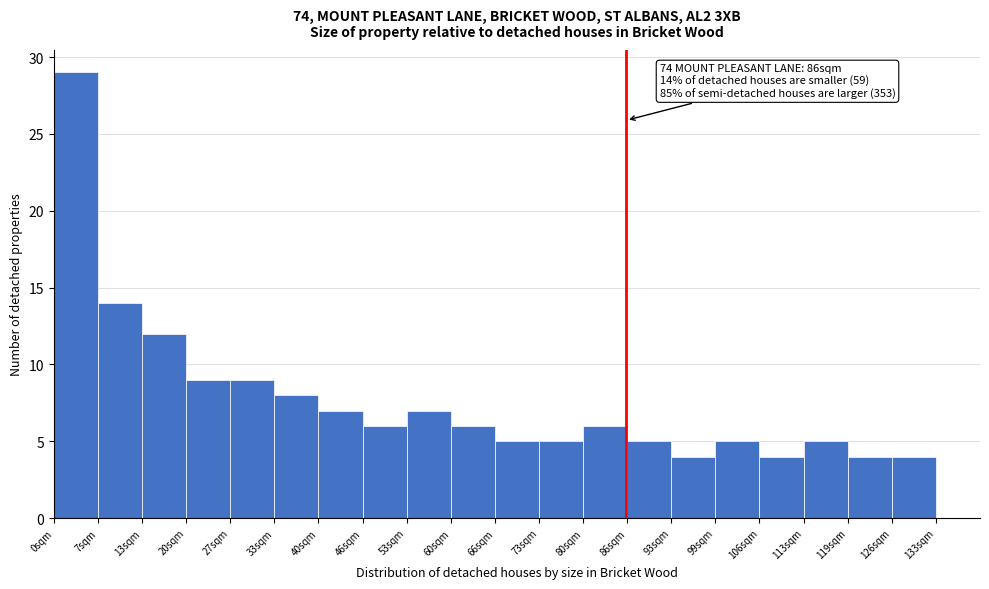

Which range on the x-axis has the tallest bar?

0 to 7